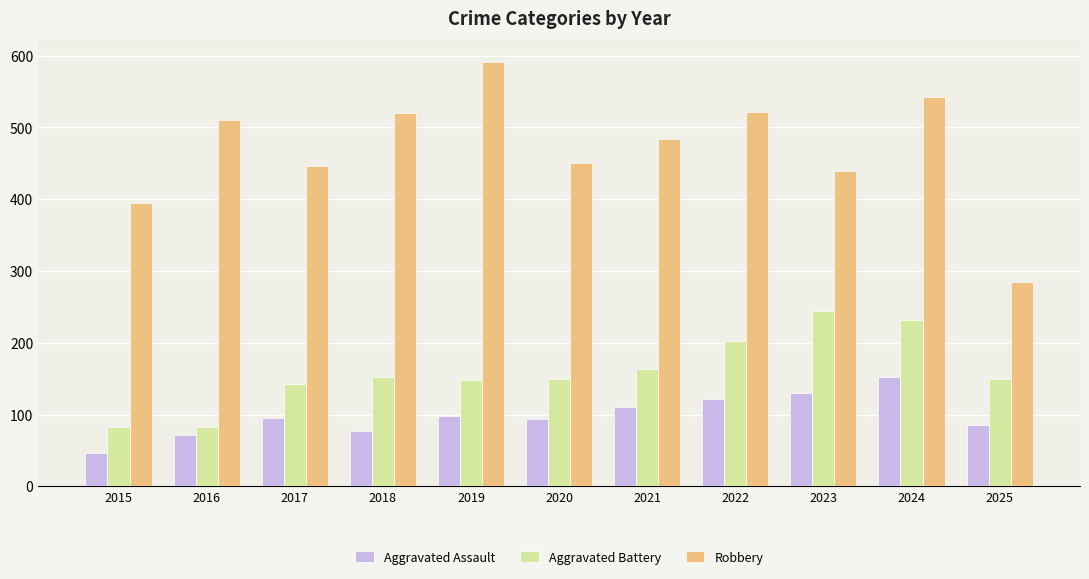

How many series are shown in this chart?

3